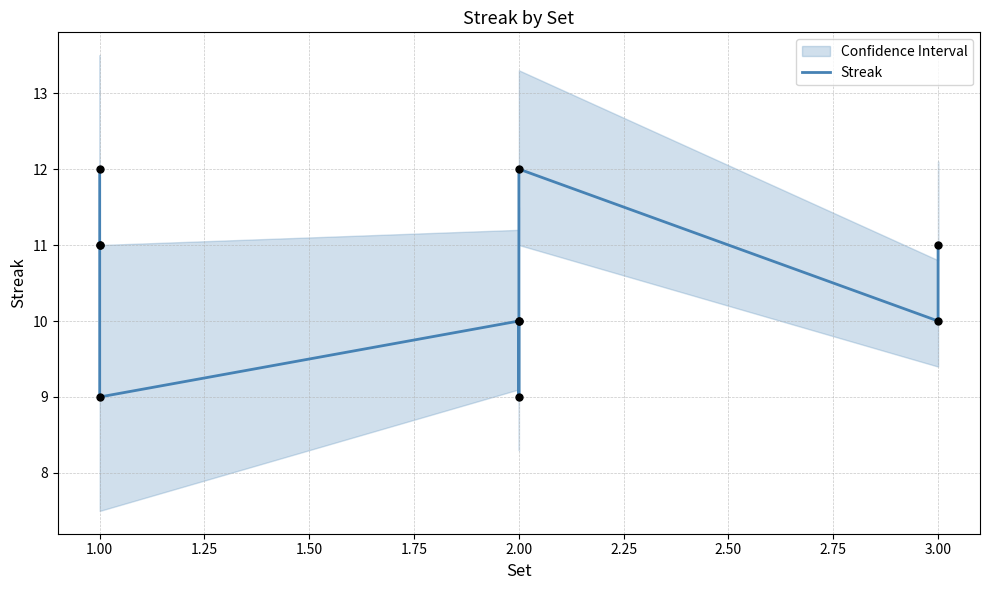

Between 2.00 and 1.00, which is larger?

1.00